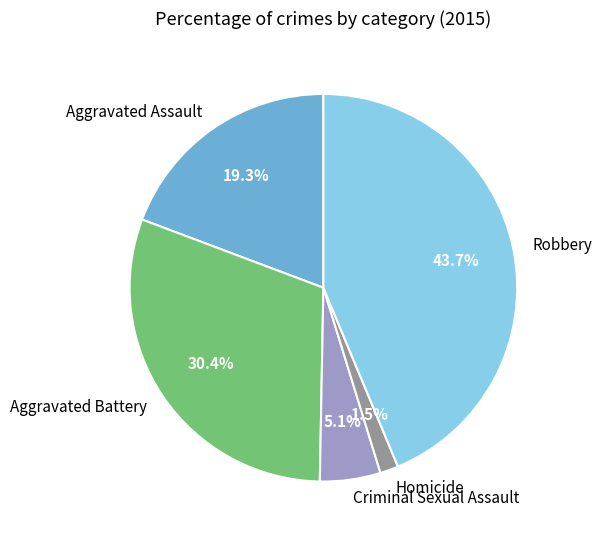

To the nearest percent, what percentage of the pie is Criminal Sexual Assault?

5%